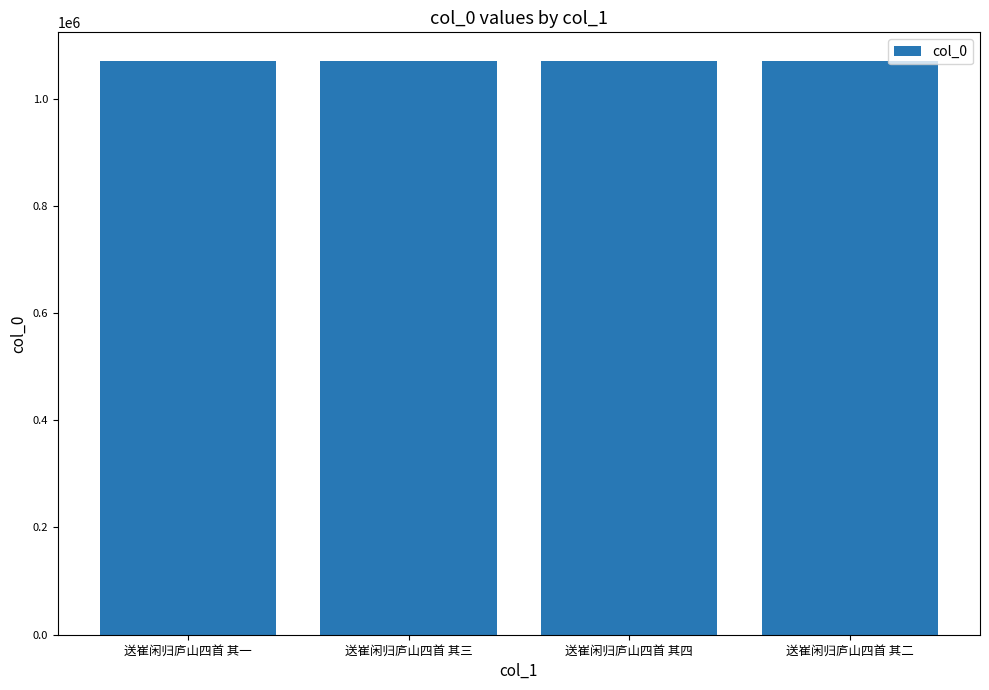

What is the difference between the second highest and second lowest values?

1